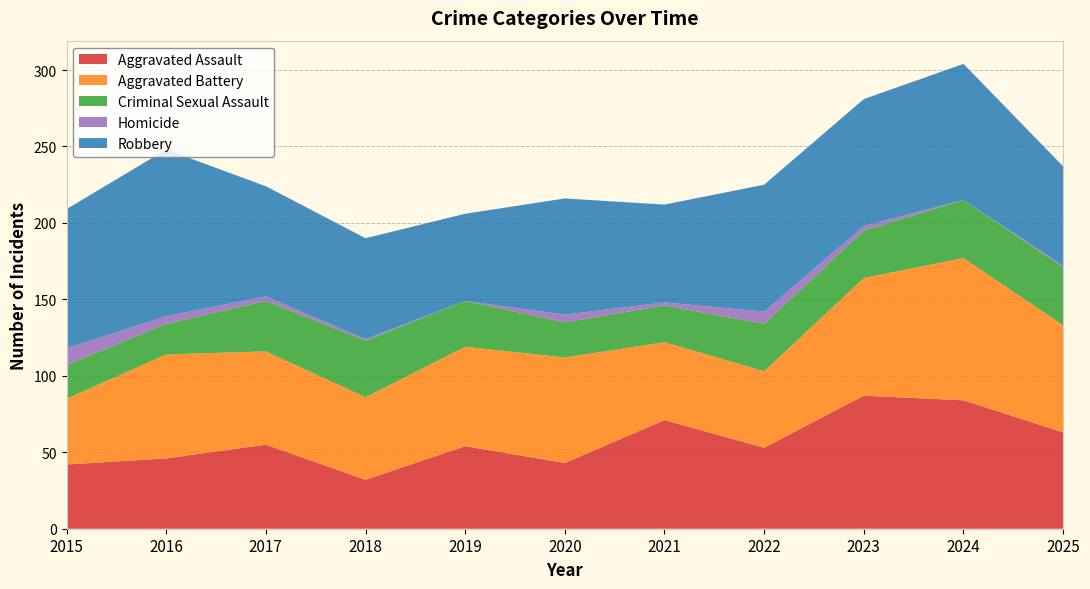

Reading left to right, transcribe all the data shown in this chart.

Aggravated Assault: 2015=42	2016=46	2017=55	2018=32	2019=54	2020=43	2021=71	2022=53	2023=87	2024=84	2025=63
Aggravated Battery: 2015=43	2016=68	2017=61	2018=54	2019=65	2020=69	2021=51	2022=50	2023=77	2024=93	2025=70
Criminal Sexual Assault: 2015=22	2016=20	2017=33	2018=37	2019=30	2020=23	2021=24	2022=31	2023=31	2024=38	2025=38
Homicide: 2015=11	2016=5	2017=3	2018=1	2019=0	2020=5	2021=2	2022=8	2023=3	2024=0	2025=1
Robbery: 2015=91	2016=109	2017=72	2018=66	2019=57	2020=76	2021=64	2022=83	2023=83	2024=89	2025=65